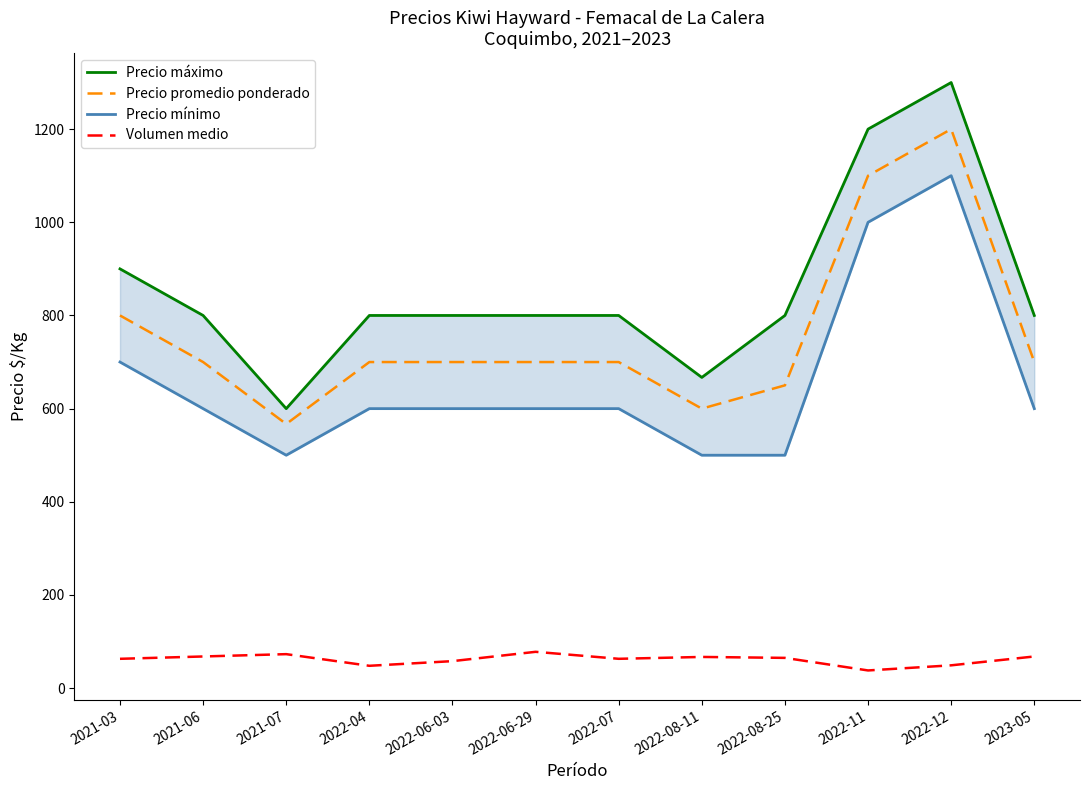

How many distinct data groups are displayed?

4